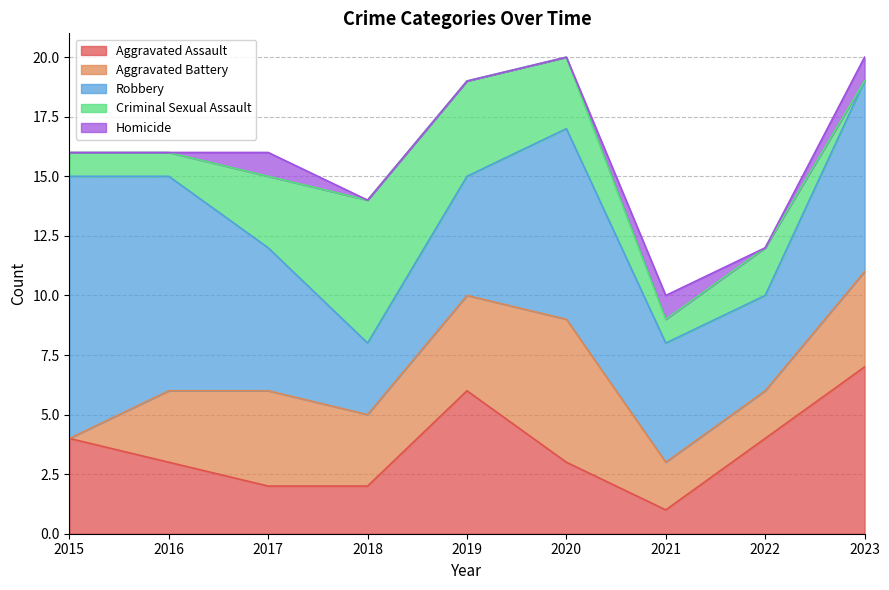

True or false: Robbery and Aggravated Battery cross at least once.

False